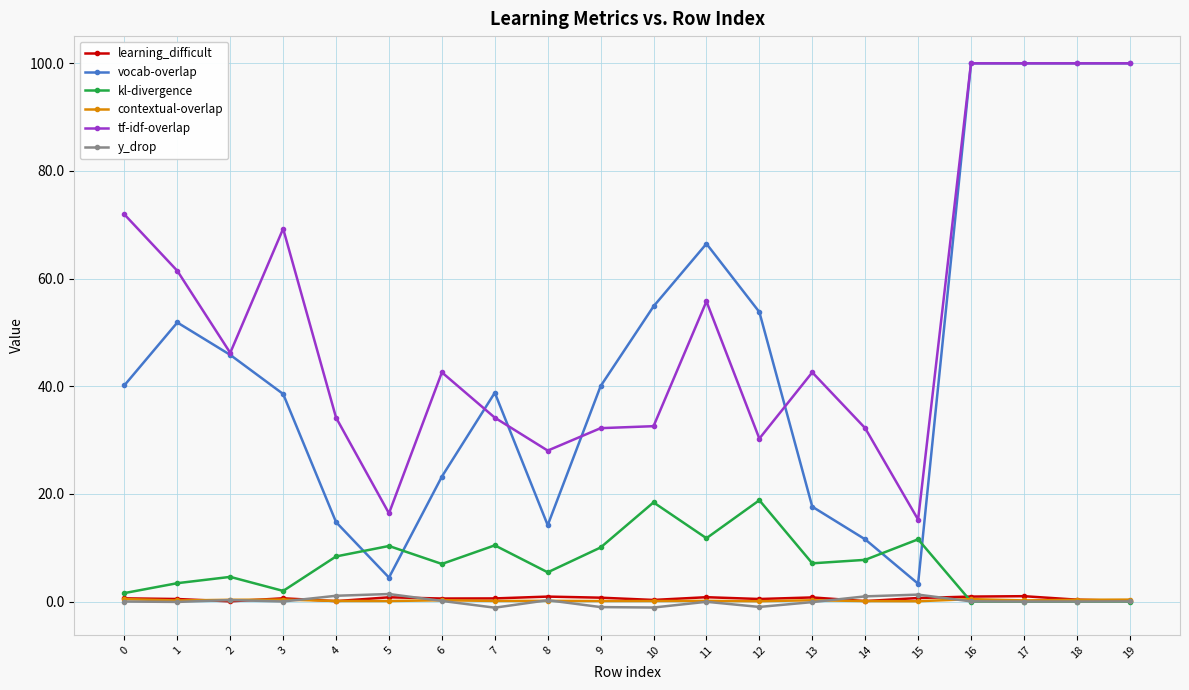

True or false: learning_difficult and vocab-overlap intersect in this chart.

False